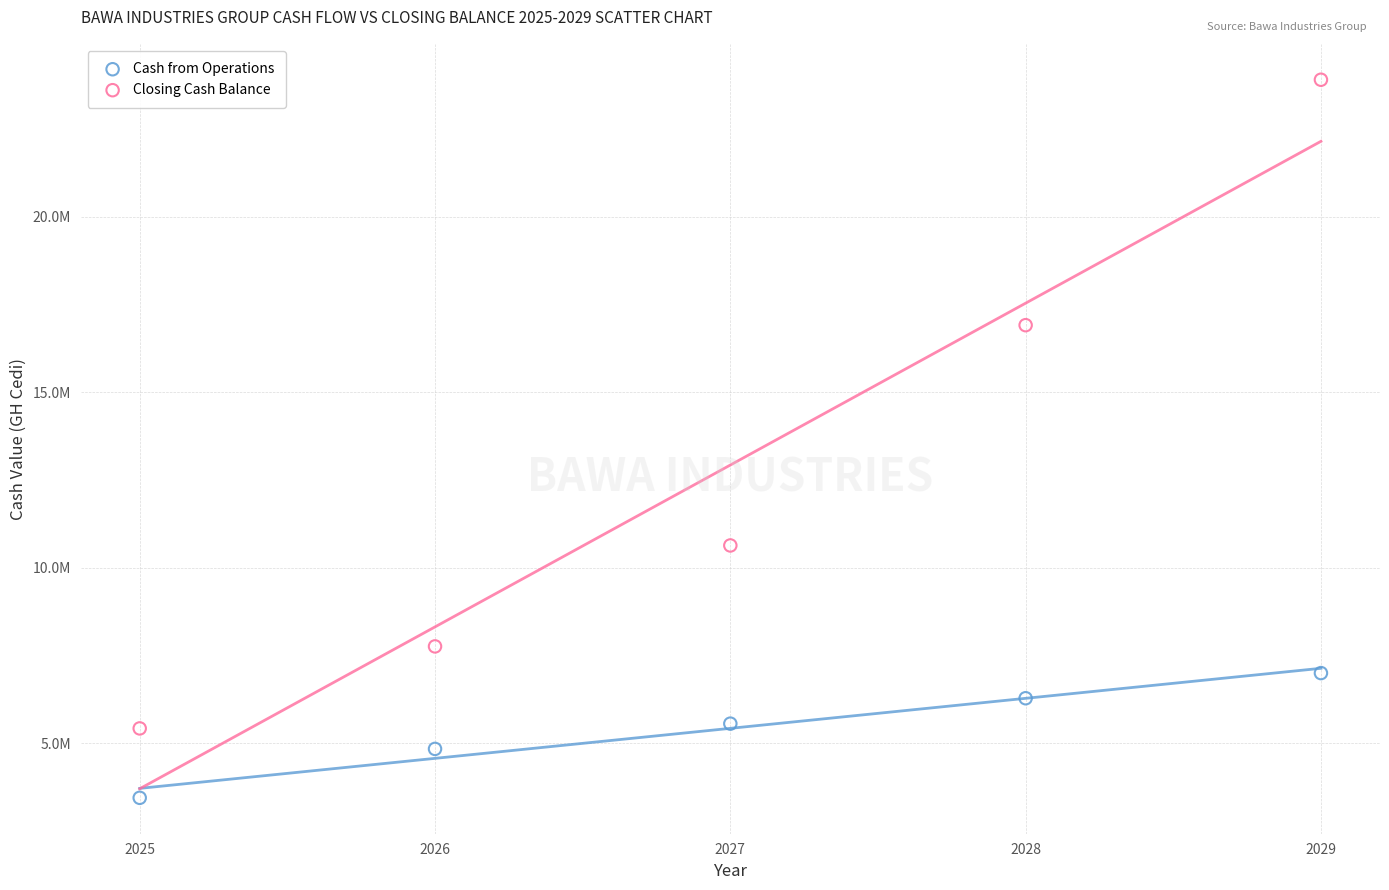

Which series has the largest Y range (max minus min)?

Closing Cash Balance